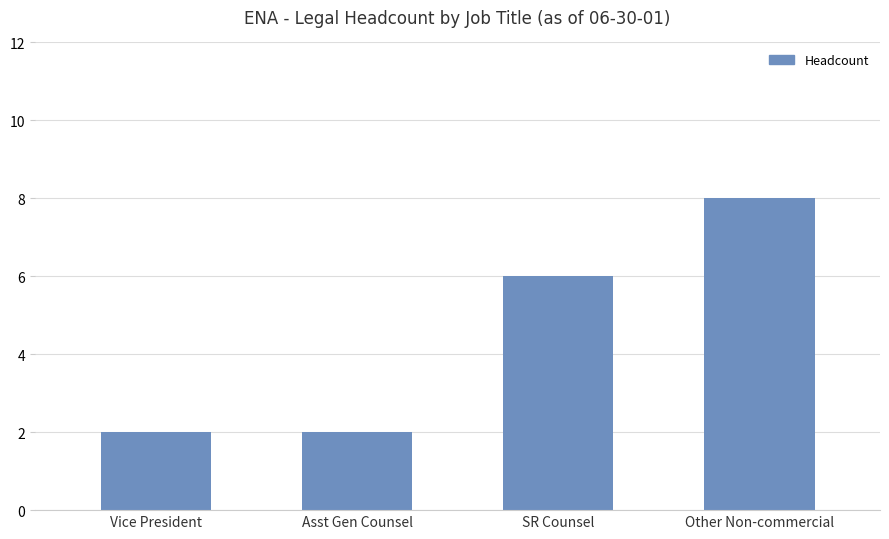

True or false: the data shows 2 at Vice President.

True